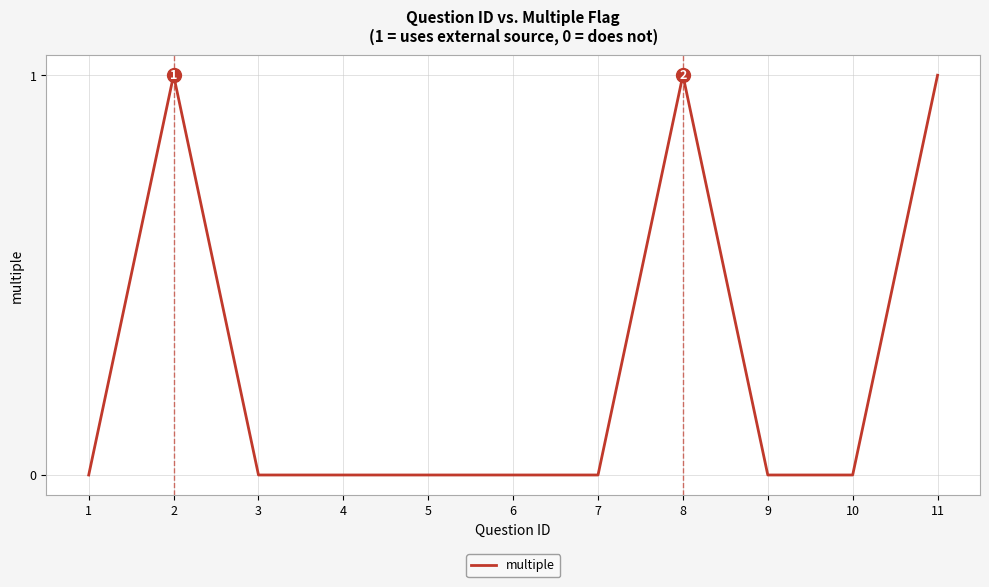

What is the change in value from 5 to 8?

+1